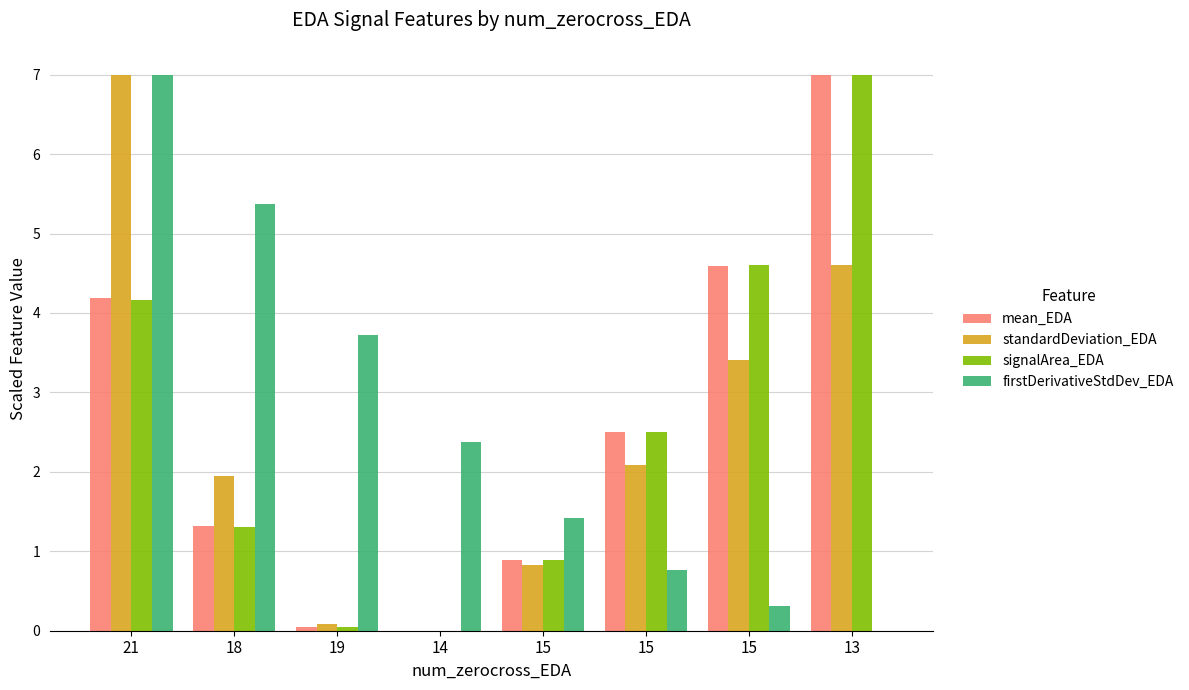

True or false: signalArea_EDA has a value of 0.0 at 14.

True